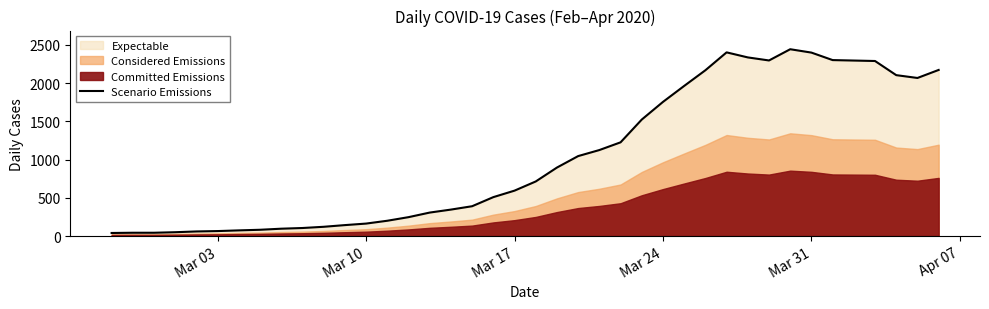

What is the maximum value for Scenario Emissions?

2444